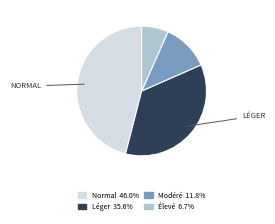

Is there any slice that represents more than half of the pie?

No